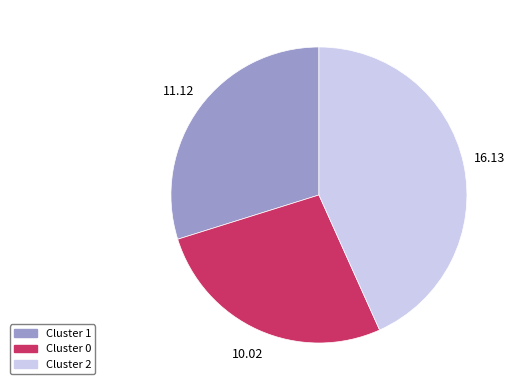

Does Cluster 0 account for over 50% of the chart?

No